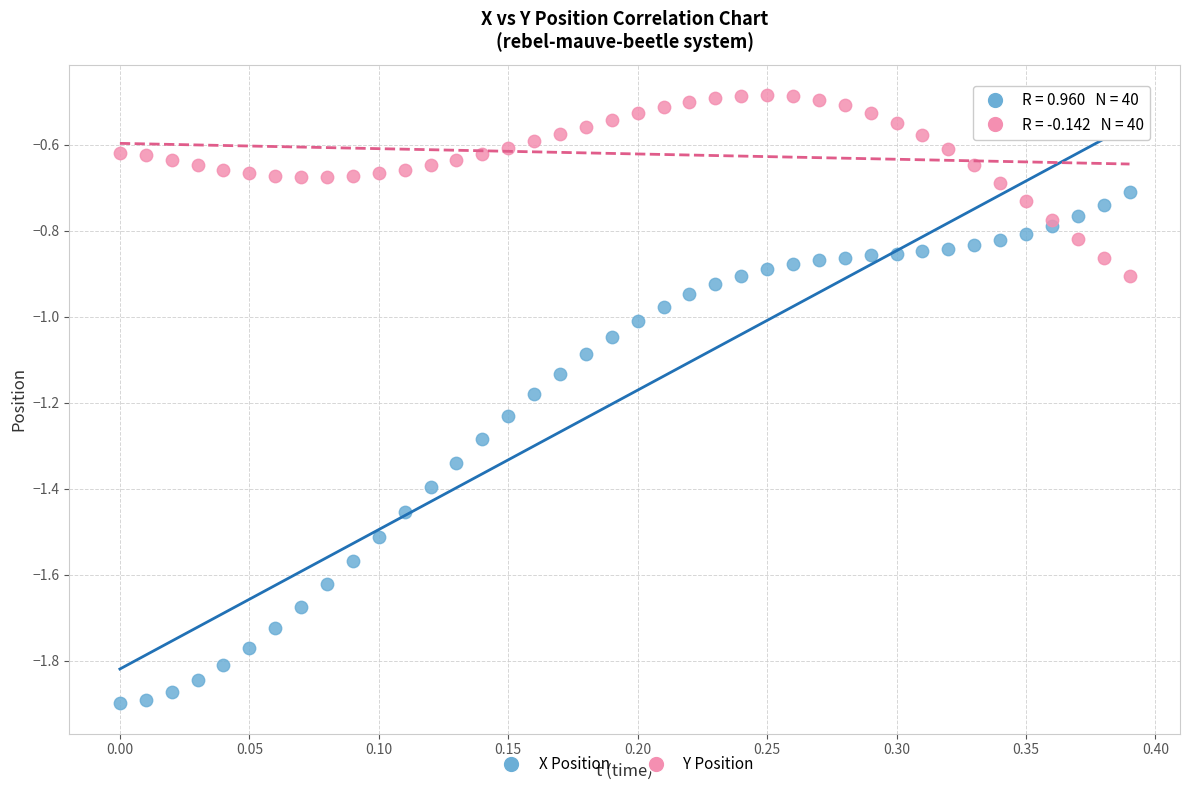

Which series contains the lowest Y value?

X Position